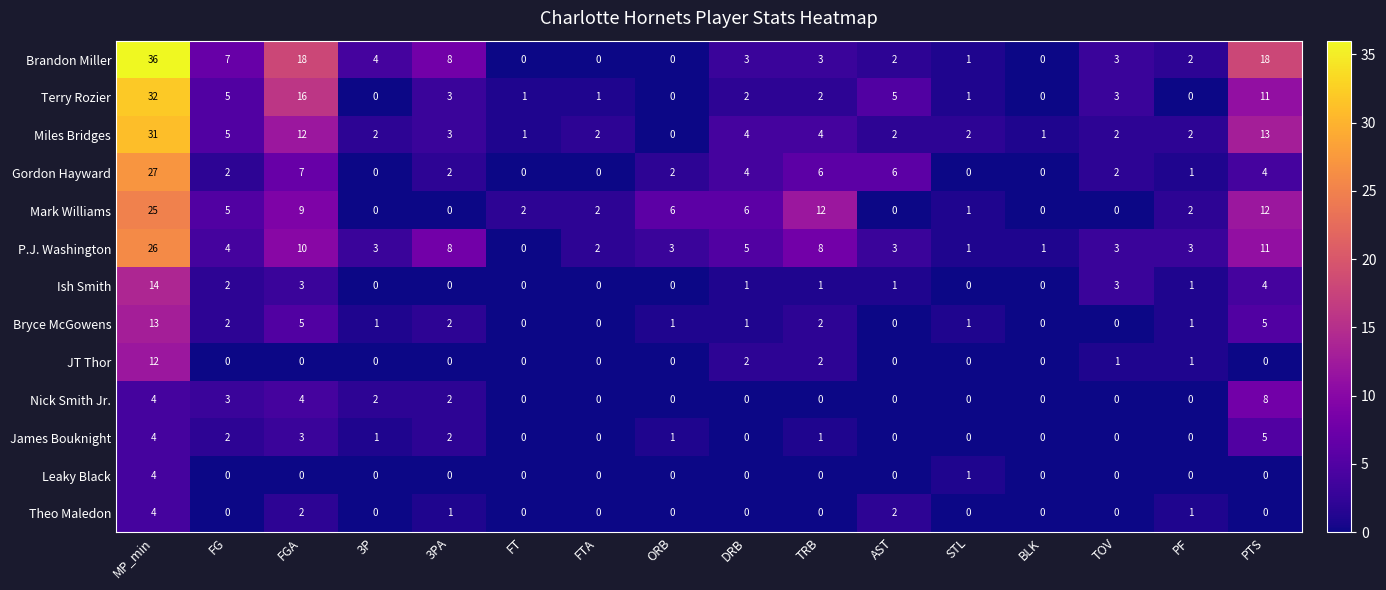

At which category is the sum across all series the highest?

MP_min